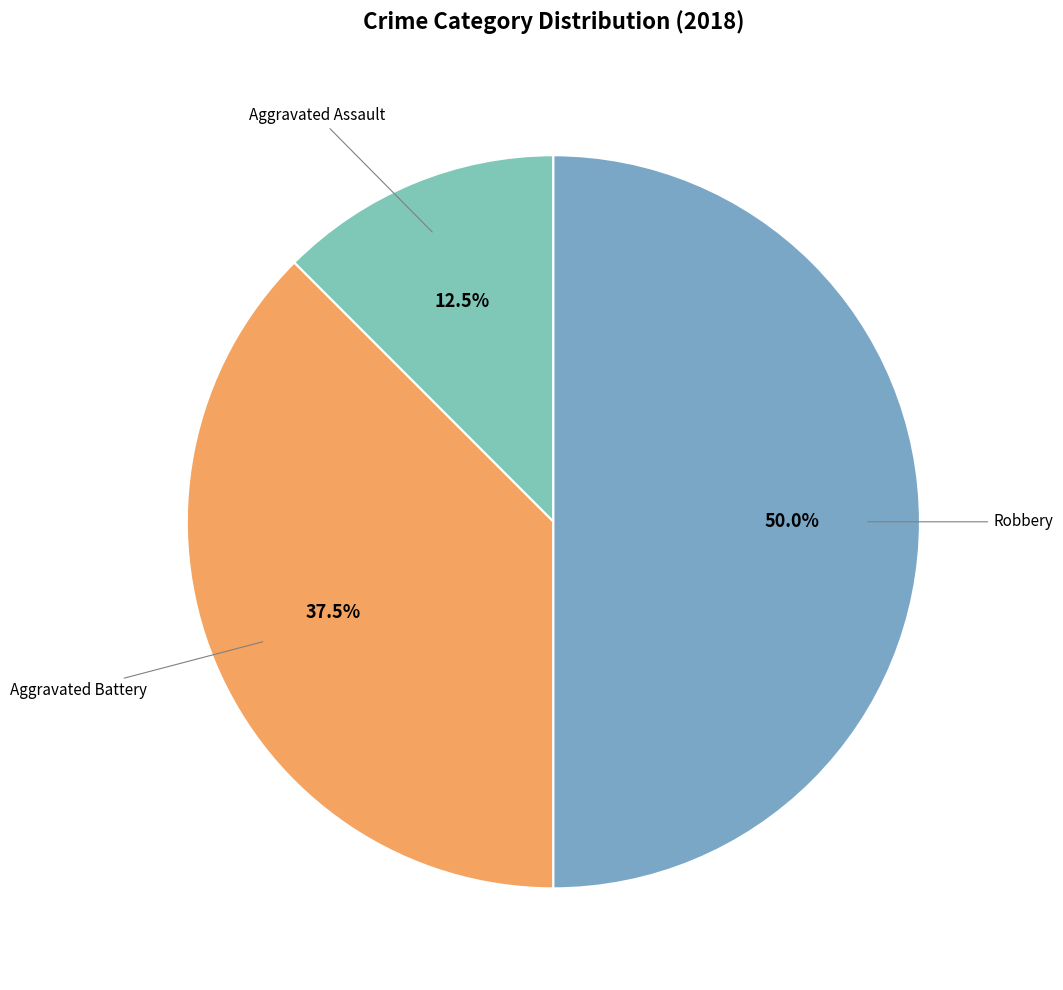

Which slice is the smallest?

Aggravated Assault